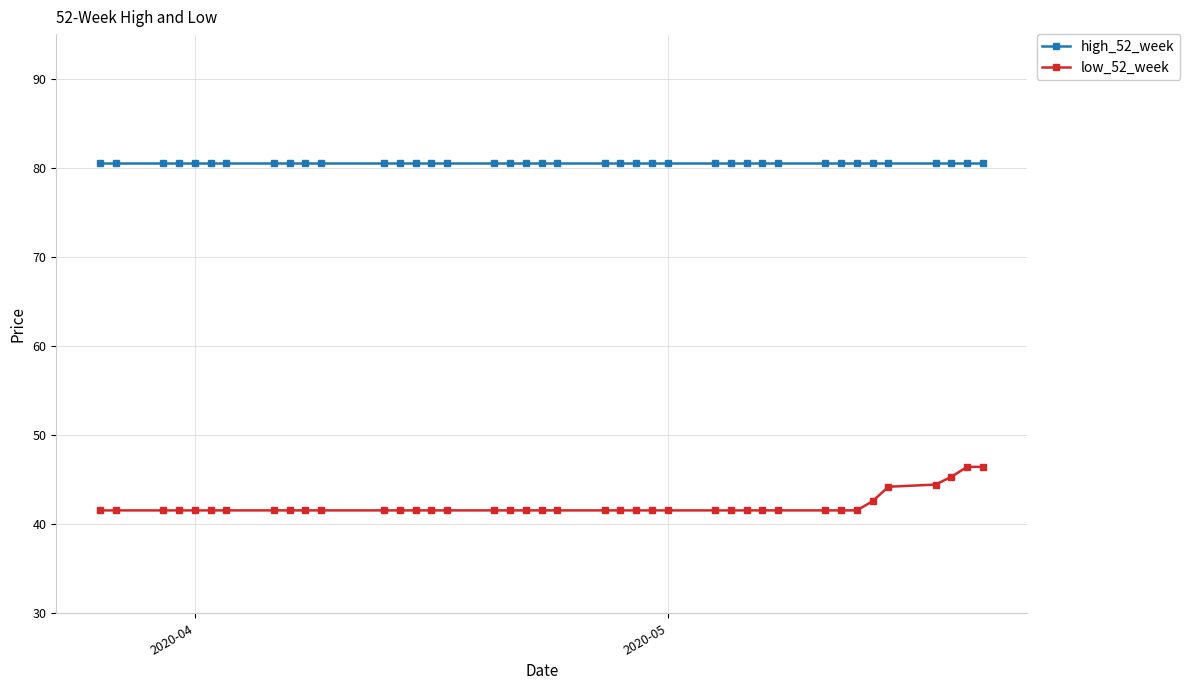

What is the average value of the low_52_week series?

42.1